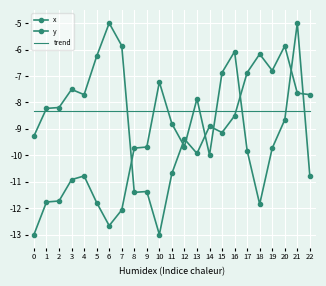

Reading left to right, extract all data points from this chart.

x: 0=-9.3	1=-8.2	2=-8.2	3=-7.5	4=-7.7	5=-6.3	6=-5.0	7=-5.9	8=-11.4	9=-11.4	10=-13.0	11=-10.7	12=-9.4	13=-9.9	14=-8.9	15=-9.1	16=-8.5	17=-6.9	18=-6.2	19=-6.8	20=-5.9	21=-7.6	22=-7.7
y: 0=-13.0	1=-11.8	2=-11.7	3=-10.9	4=-10.8	5=-11.8	6=-12.7	7=-12.1	8=-9.7	9=-9.7	10=-7.2	11=-8.8	12=-9.7	13=-7.9	14=-10.0	15=-6.9	16=-6.1	17=-9.8	18=-11.9	19=-9.7	20=-8.7	21=-5.0	22=-10.8
trend: 0=-8.3	1=-8.3	2=-8.3	3=-8.3	4=-8.3	5=-8.3	6=-8.3	7=-8.3	8=-8.3	9=-8.3	10=-8.3	11=-8.3	12=-8.3	13=-8.3	14=-8.3	15=-8.3	16=-8.3	17=-8.3	18=-8.3	19=-8.3	20=-8.3	21=-8.3	22=-8.3